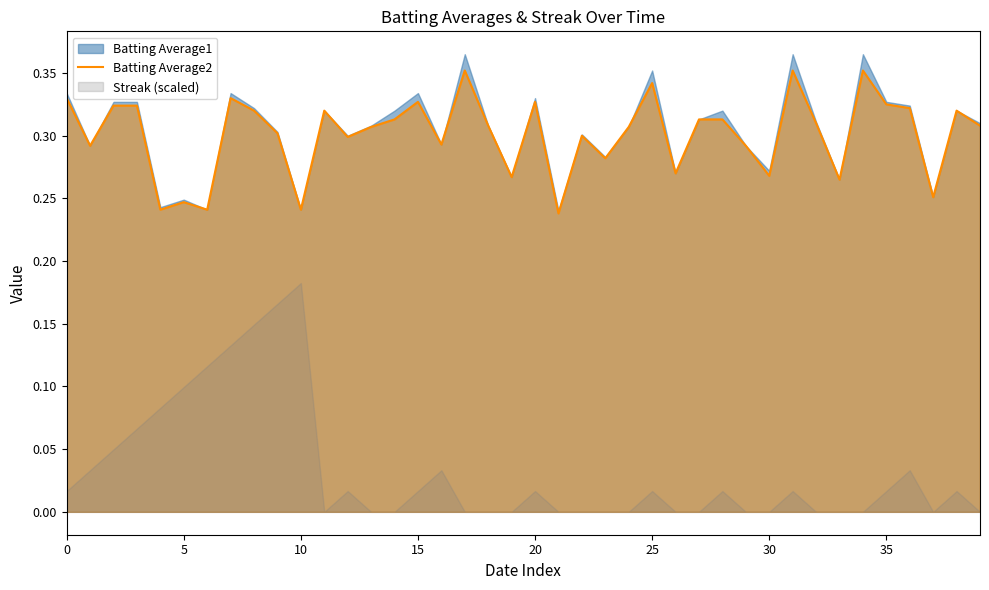

True or false: the data shows 0.3 at 28.

True